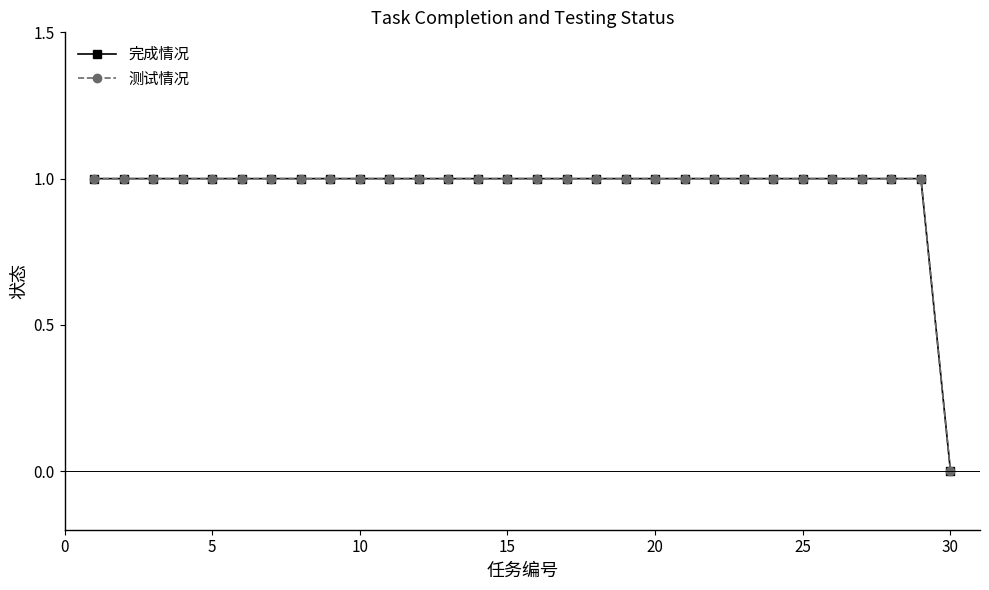

At how many categories does at least one series exceed 0?

29